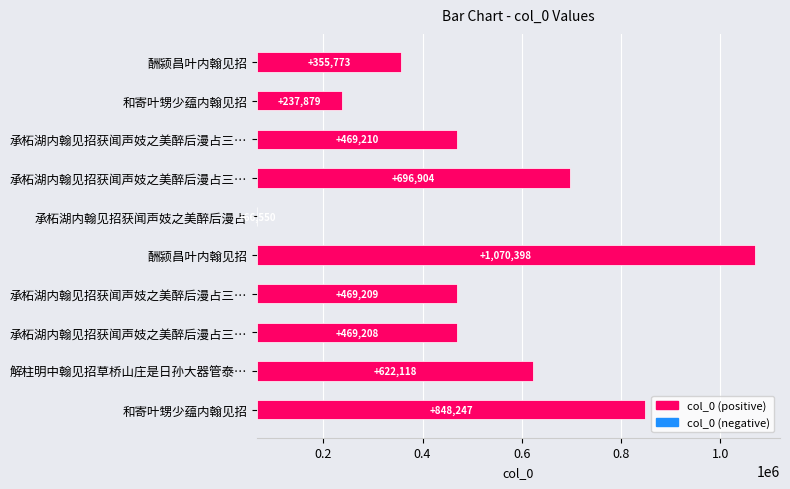

The value at 酬颍昌叶内翰见招 is 477816. True or false?

False